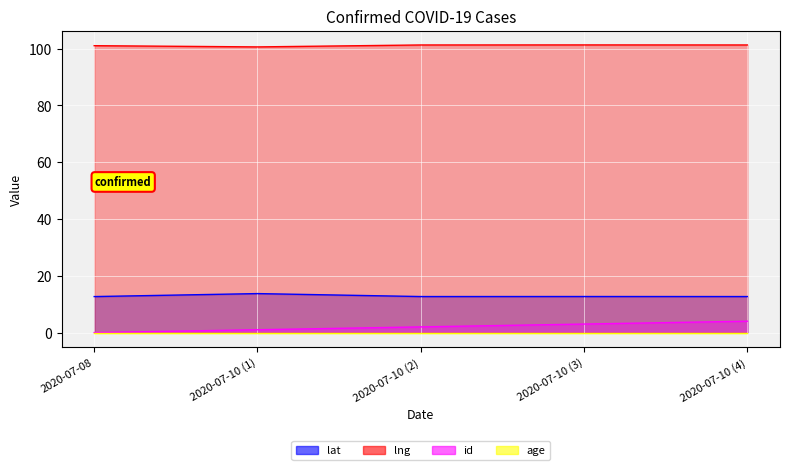

True or false: lng has more than 1 points higher than both neighbors.

False